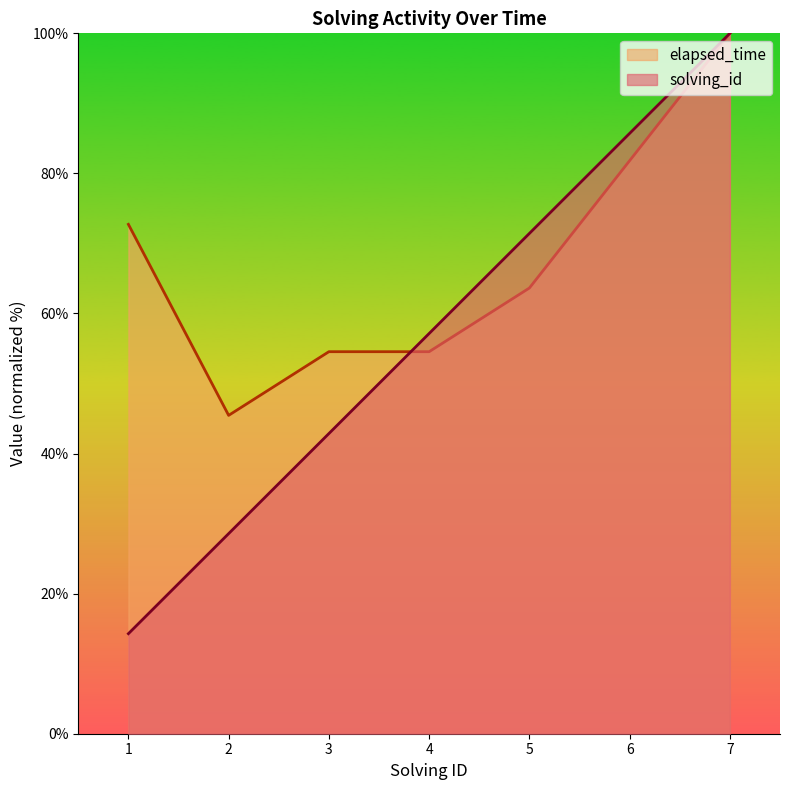

What is the greatest value displayed?

100.0